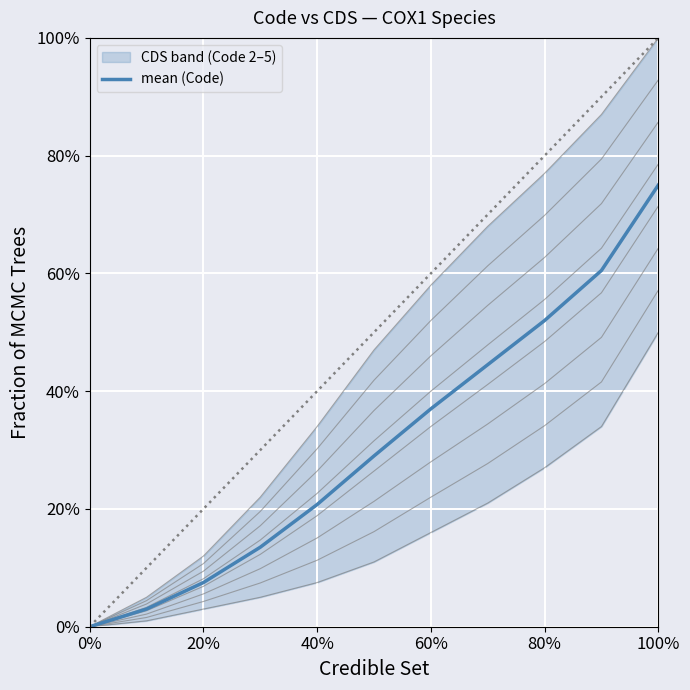

What is the sum of all values?

3.4